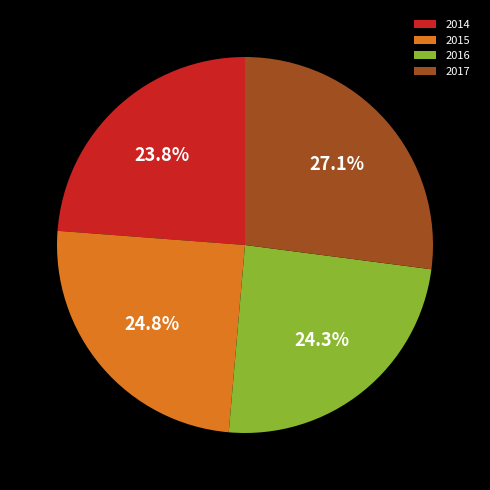

Which category has the smallest portion of the pie?

2014